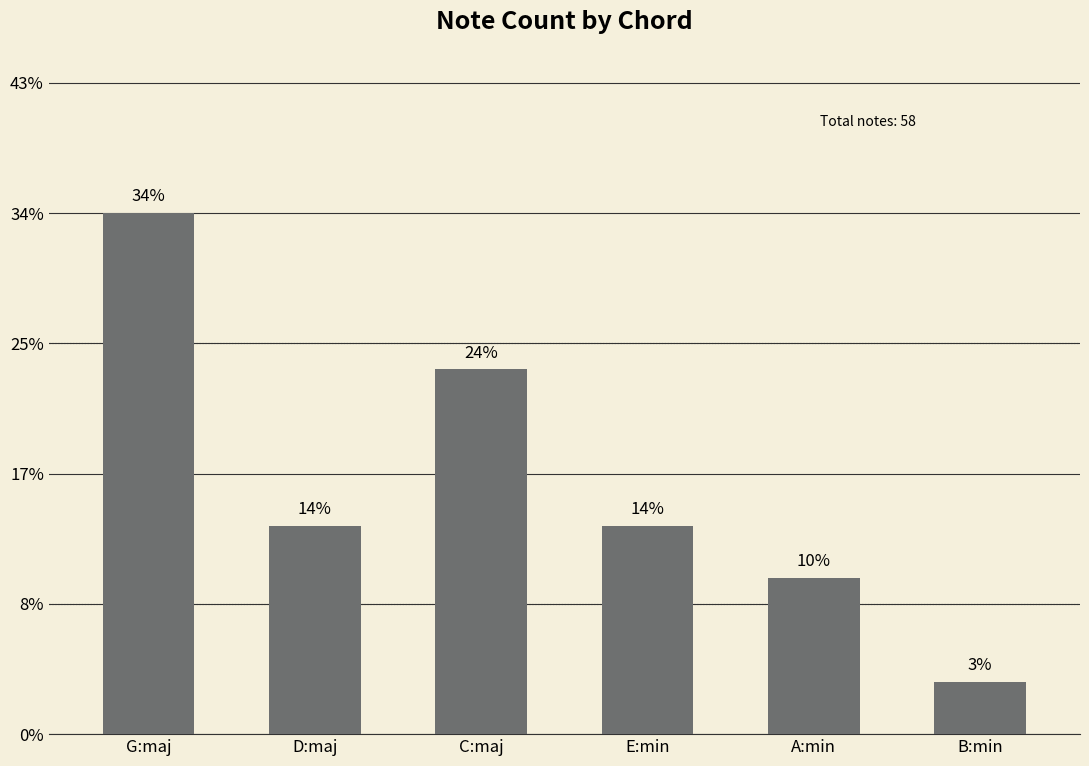

Does the chart contain any negative values?

No